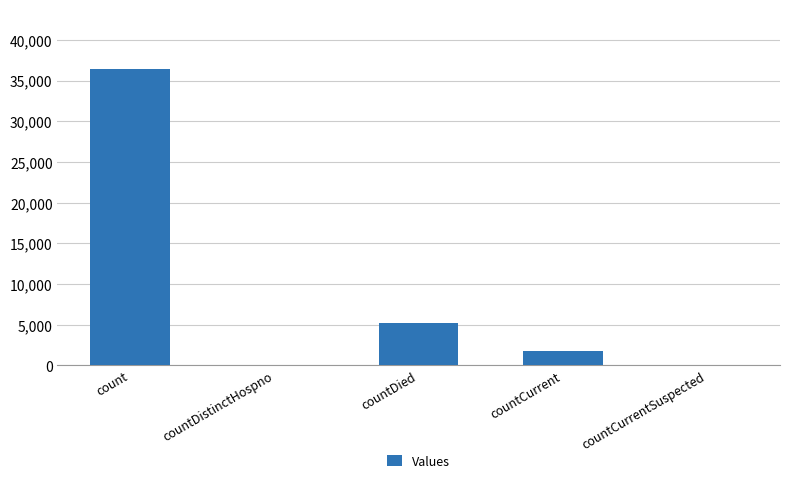

What is the greatest value displayed?

36462